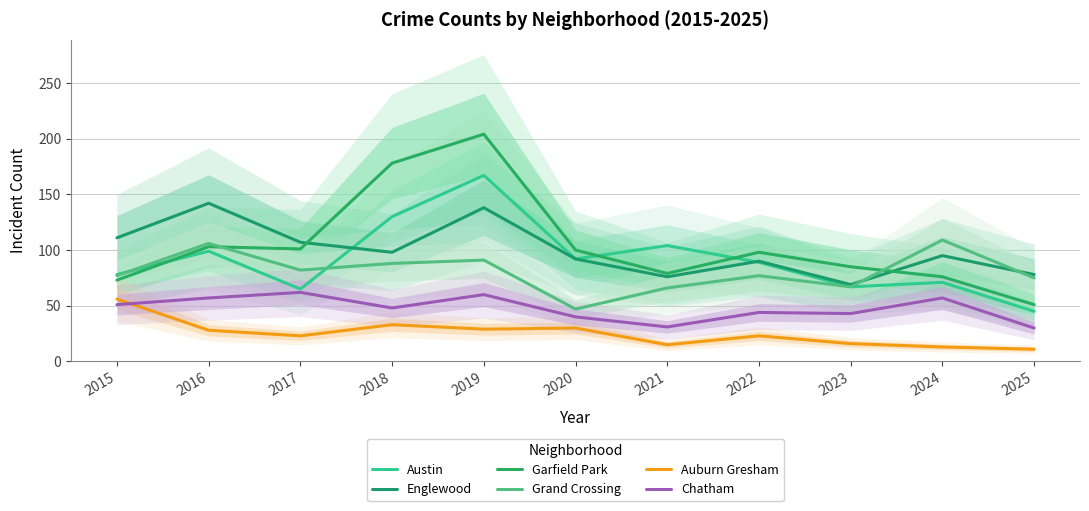

Which has a higher value, 2021 or 2020?

2021